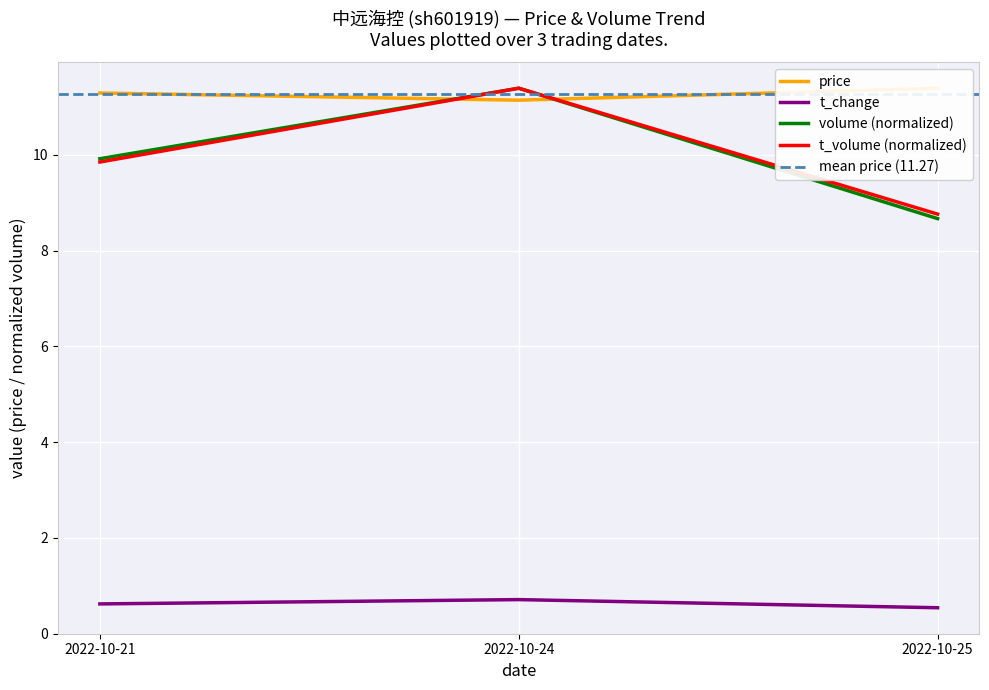

How many data points does each series have?

3